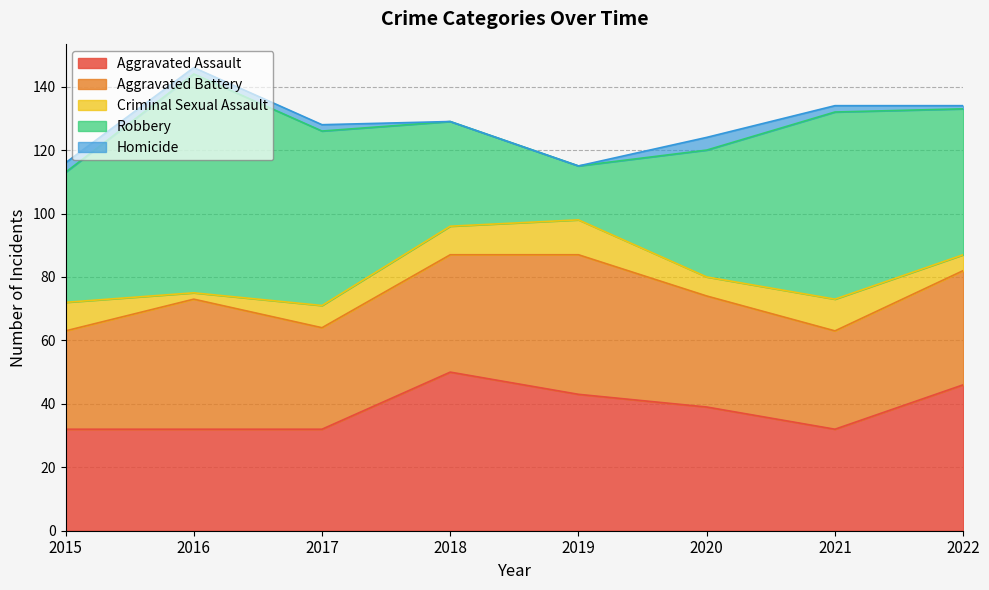

Between 2017 and 2021, which series saw the biggest shift?

Robbery